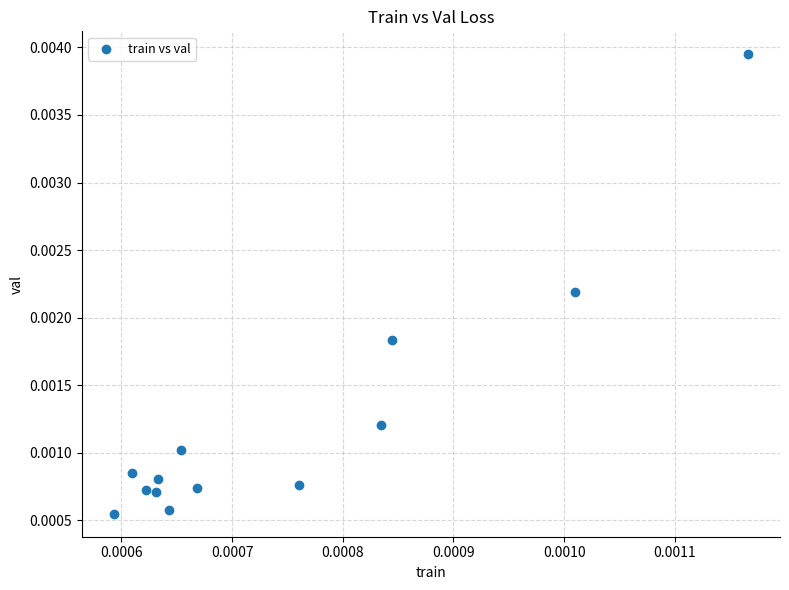

How many data points are displayed?

13